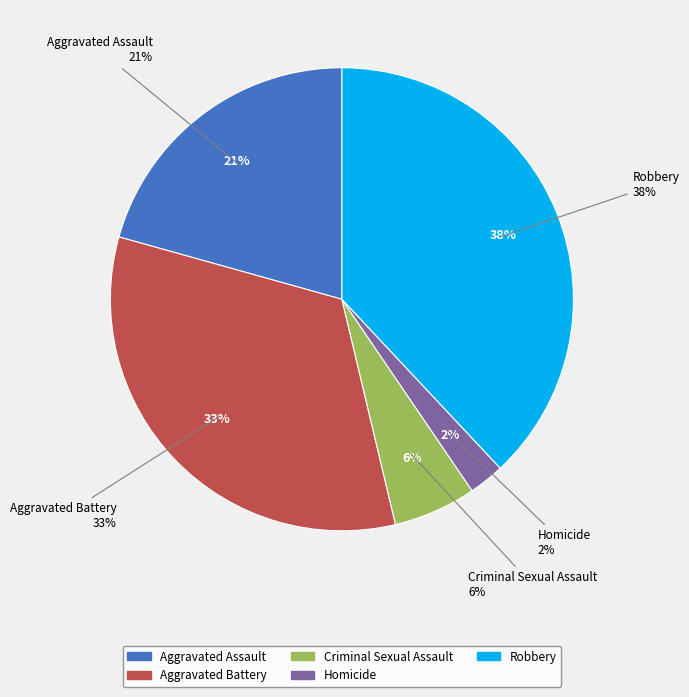

Count the number of slices in the pie.

5